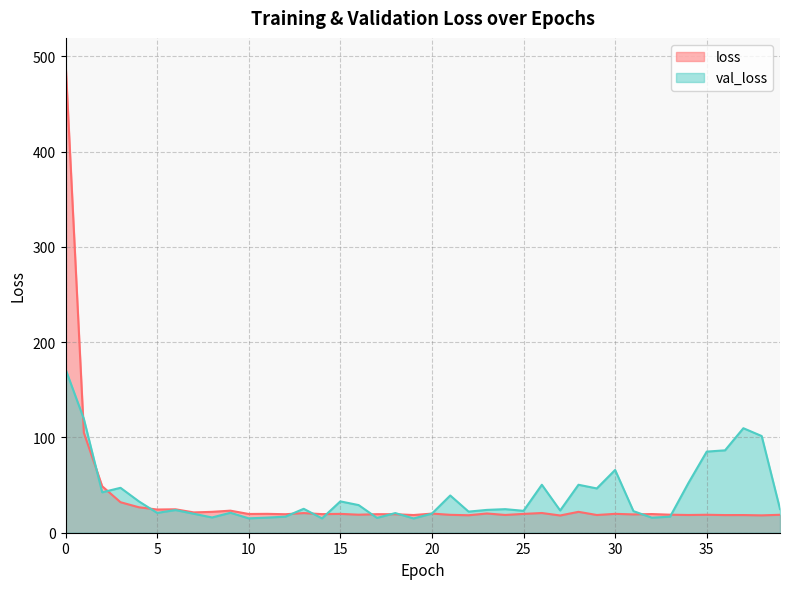

What is the difference between the second highest and minimum values in the val_loss series?

104.5